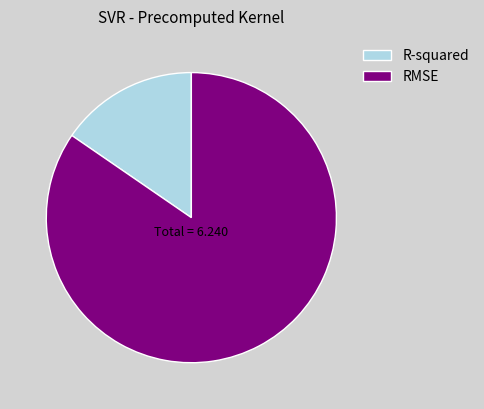

Is the sum of R-squared and RMSE greater than half?

Yes